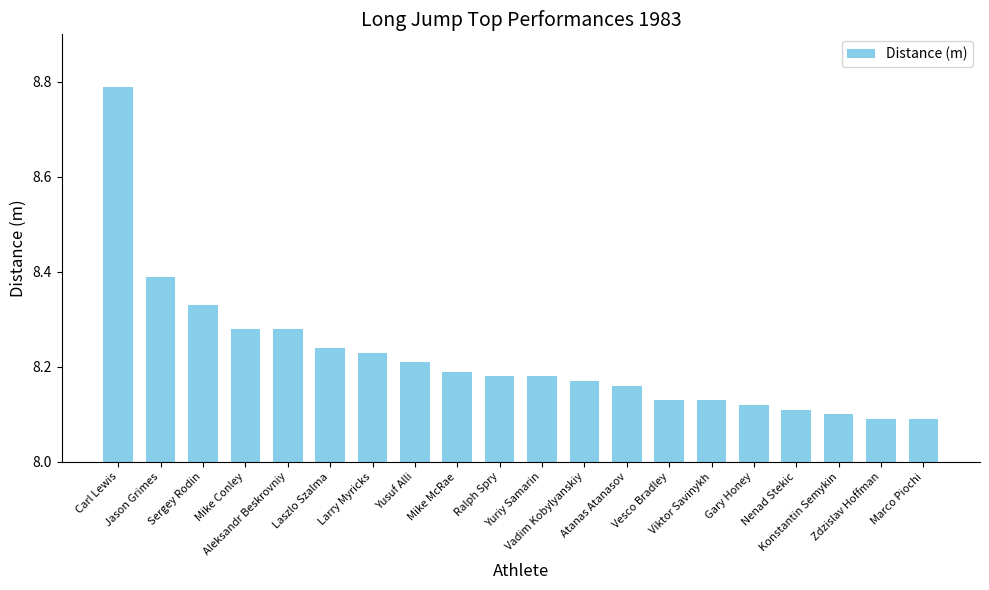

What position from the right is Atanas Atanasov?

8